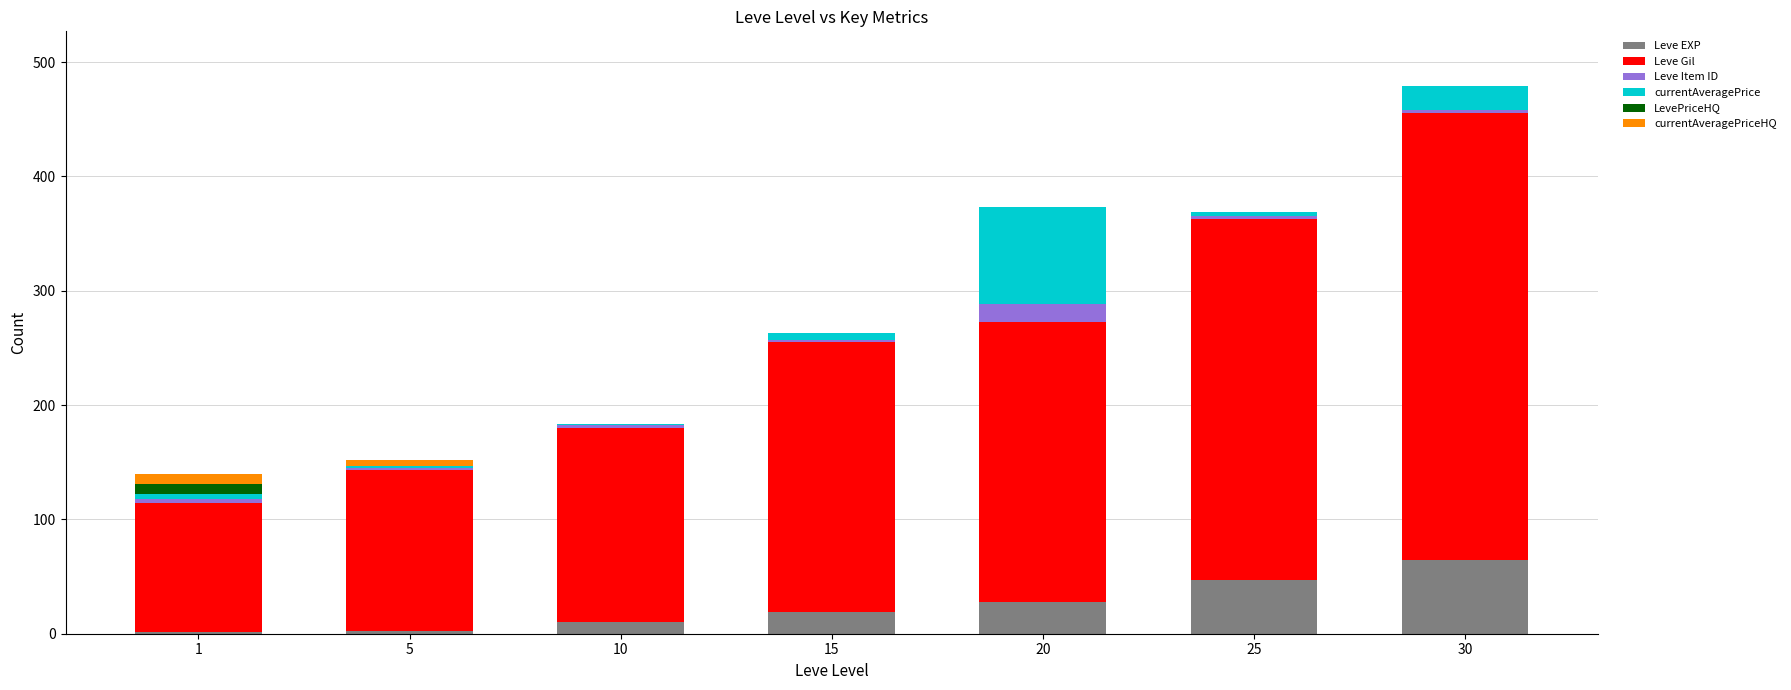

At which category is the sum across all series the highest?

30